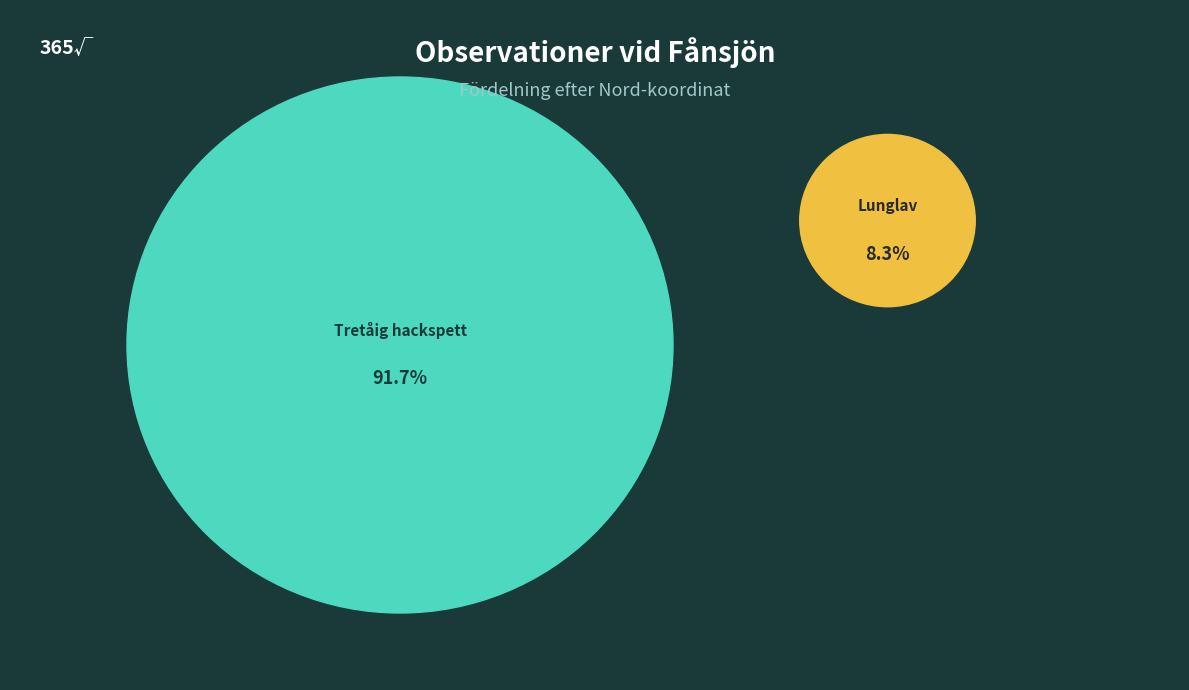

True or false: 127013887 accounts for 8% of the total.

True